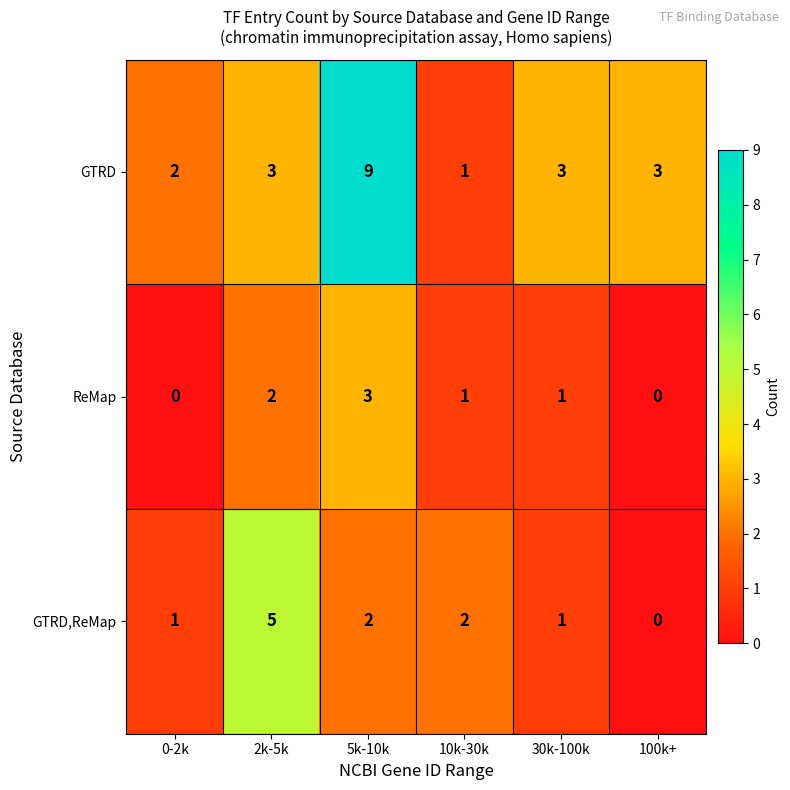

Rank the series by their average value, from highest to lowest.

GTRD, GTRD,ReMap, ReMap